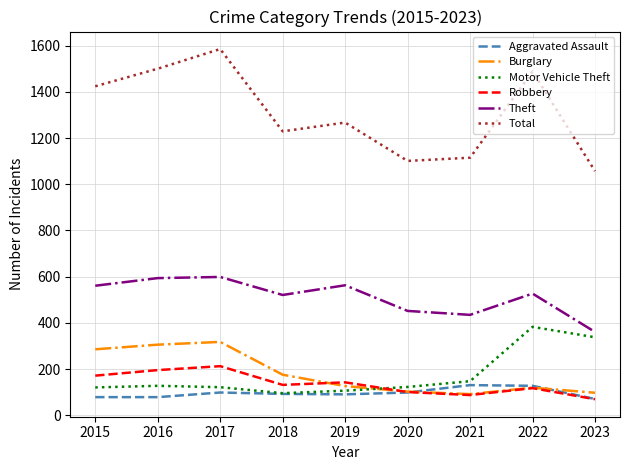

What is the lowest value of the Burglary series?

92